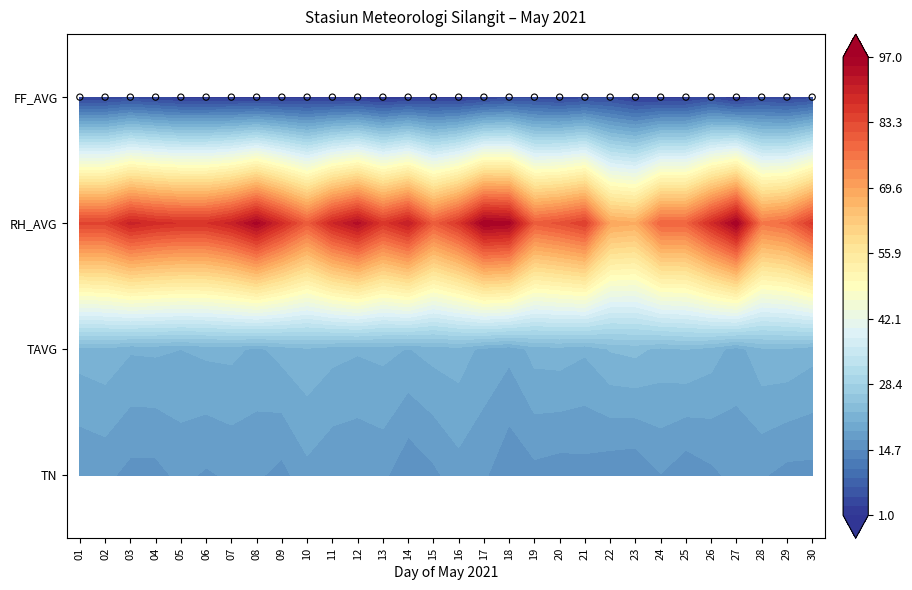

Rank the series at 03 from highest to lowest value.

RH_AVG, TAVG, TN, FF_AVG